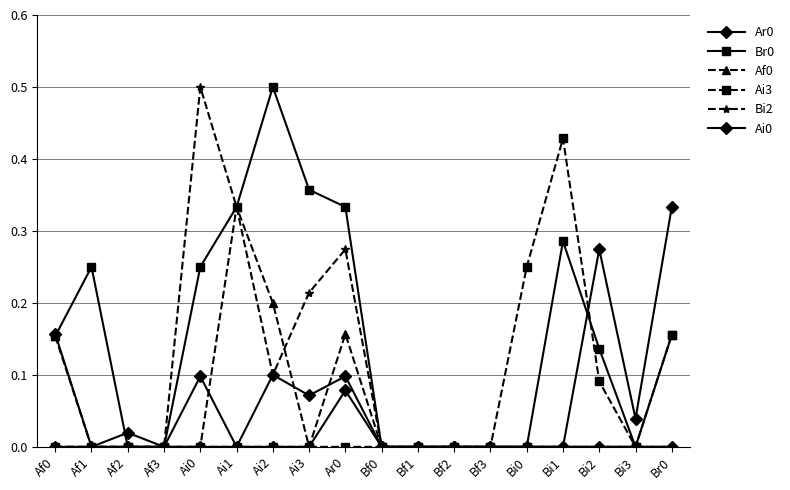

How many data points does each series have?

18